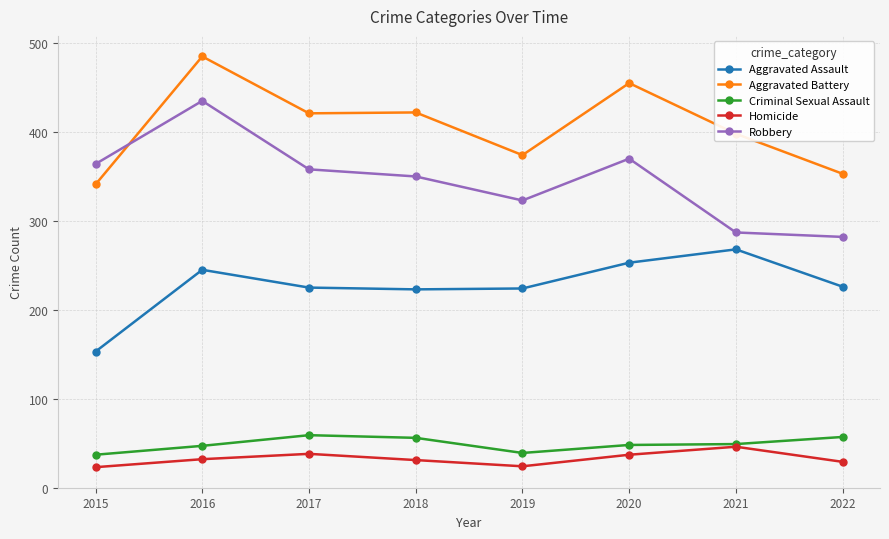

How many data points in Homicide are less than 32?

4